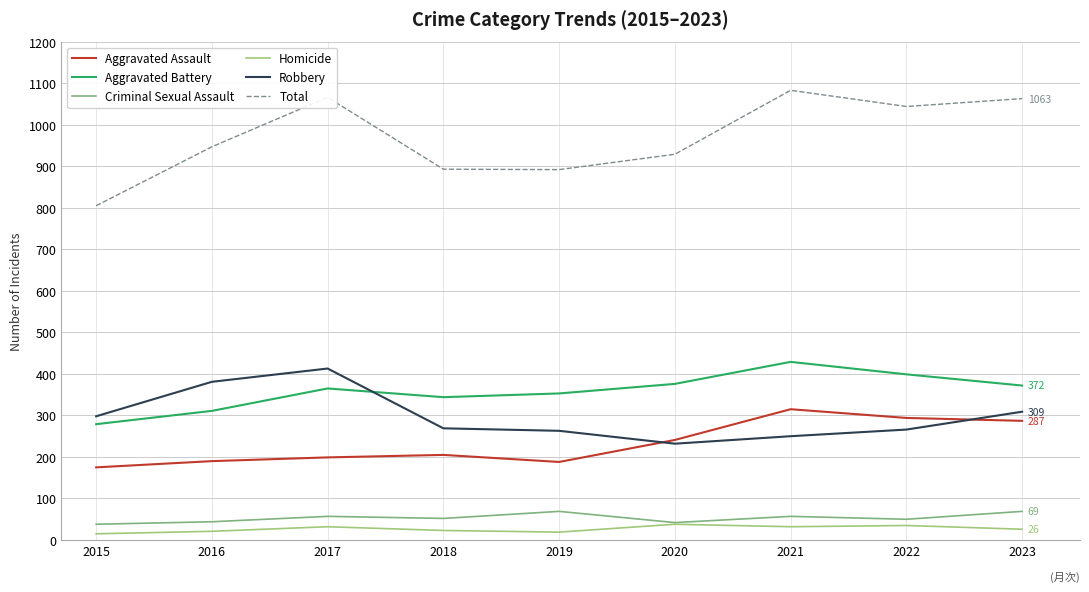

What is the highest value of the Robbery series?

413